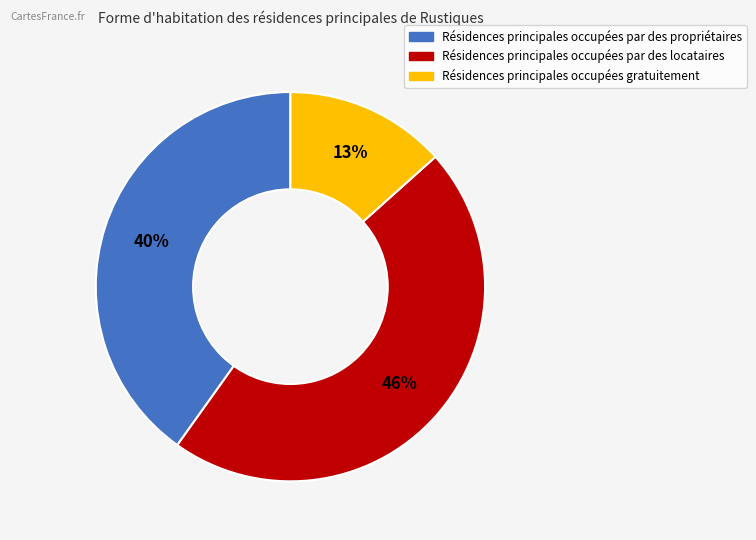

To the nearest percent, what is the average slice percentage?

33%